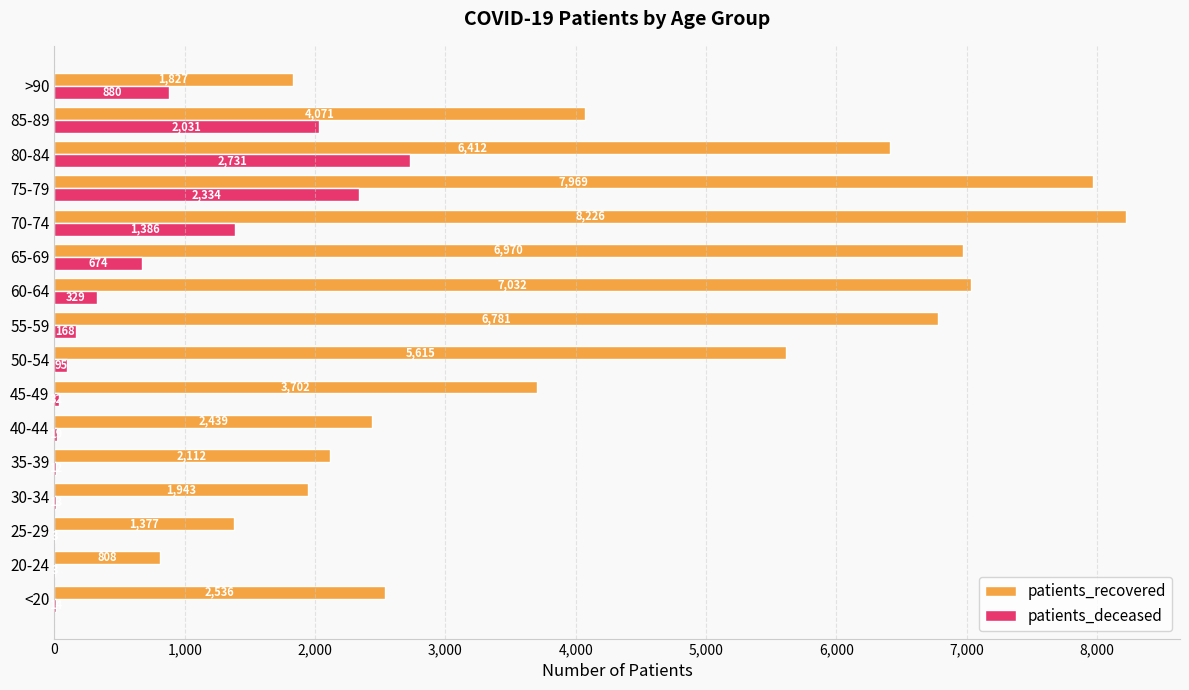

The value of patients_deceased at 45-49 is 32. True or false?

True